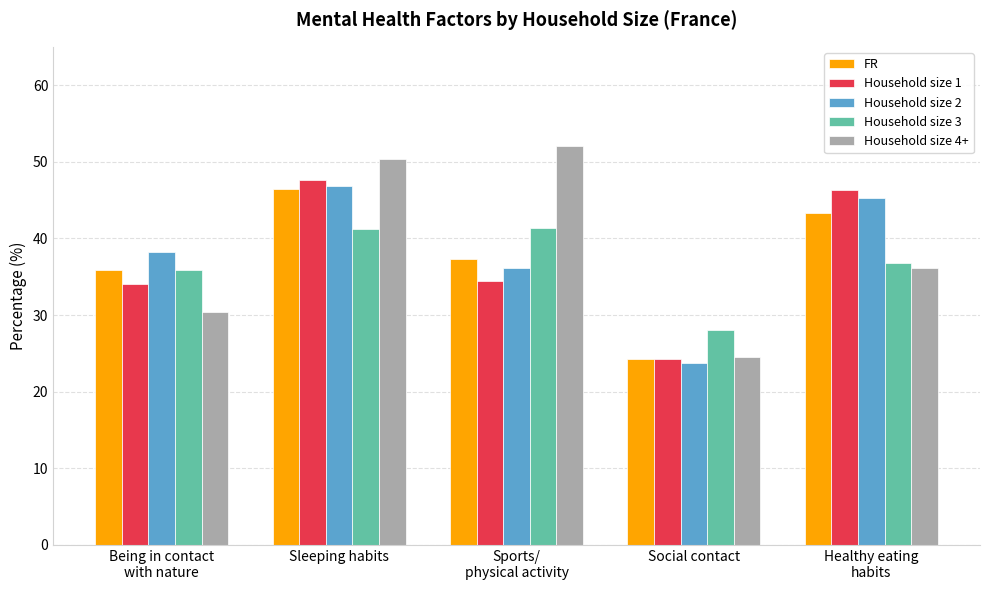

What is the sum of the FR values at Sleeping habits and Social contact?

70.7